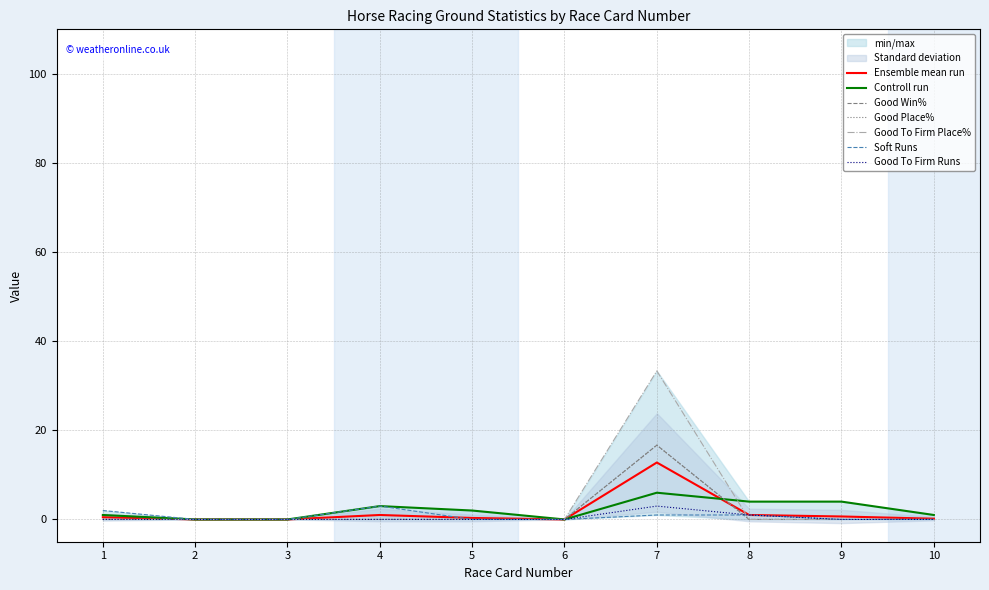

In Good Win%, how many points are higher than both neighbors (excluding endpoints)?

1